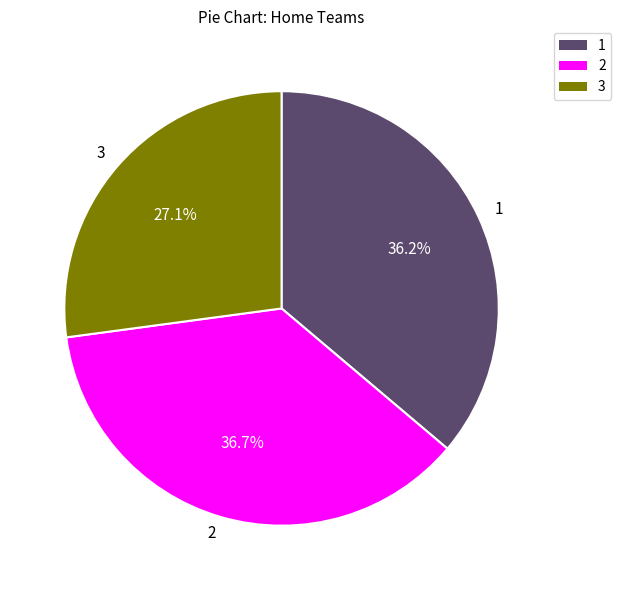

Which slice is the largest?

2